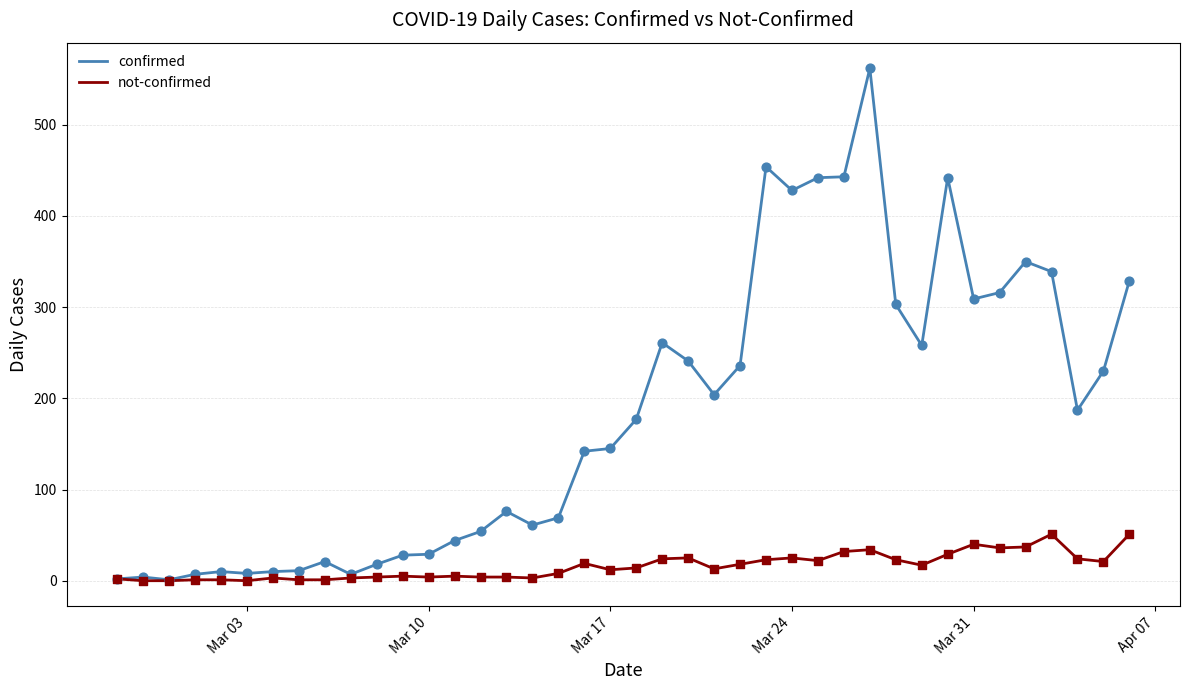

Which series has the largest range (max minus min)?

confirmed